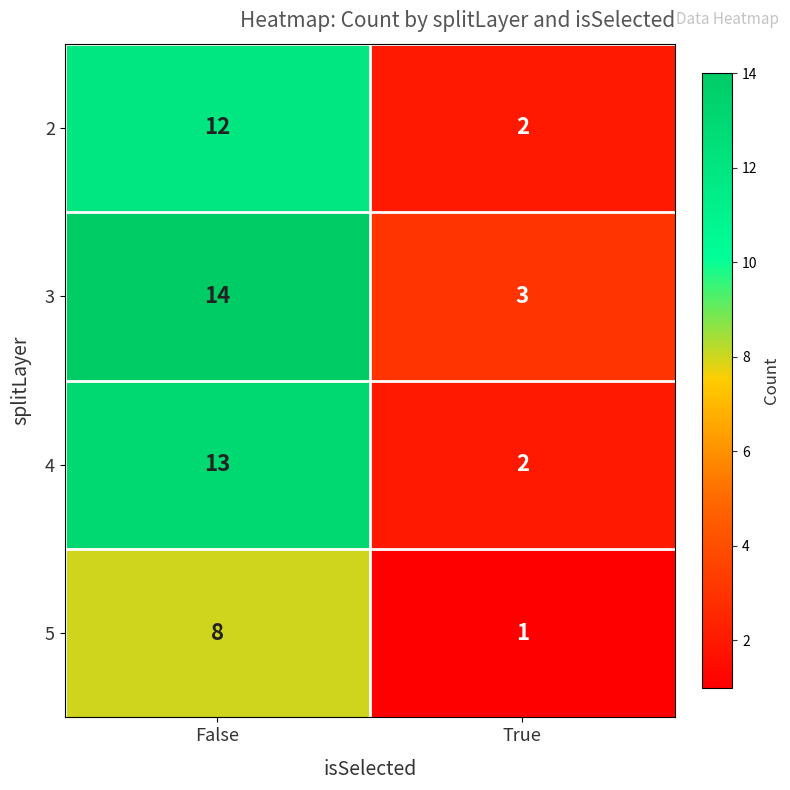

What is the sum of all 3 values?

17